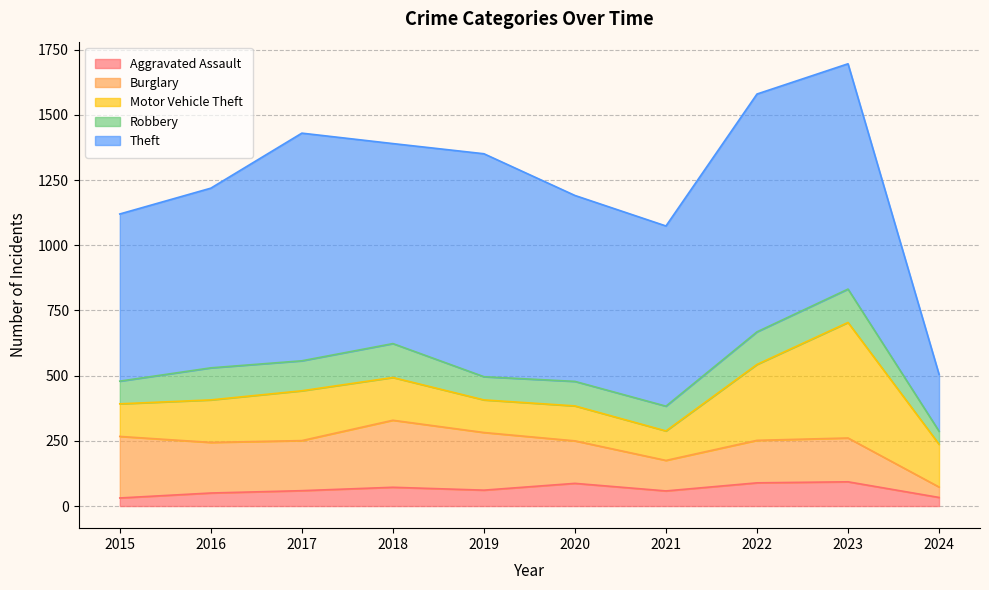

Read the Theft value at 2023, to the nearest 100.

900